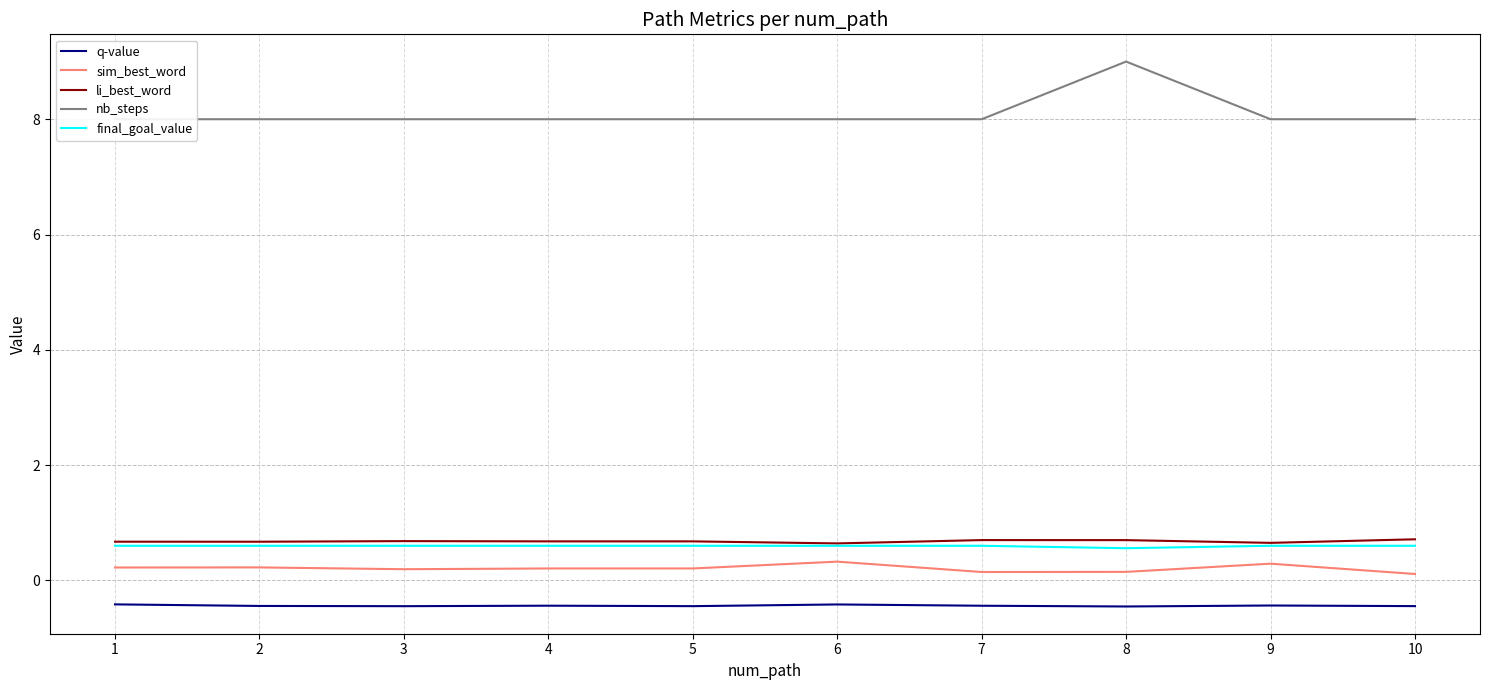

How many interior local valleys does the li_best_word series have?

3